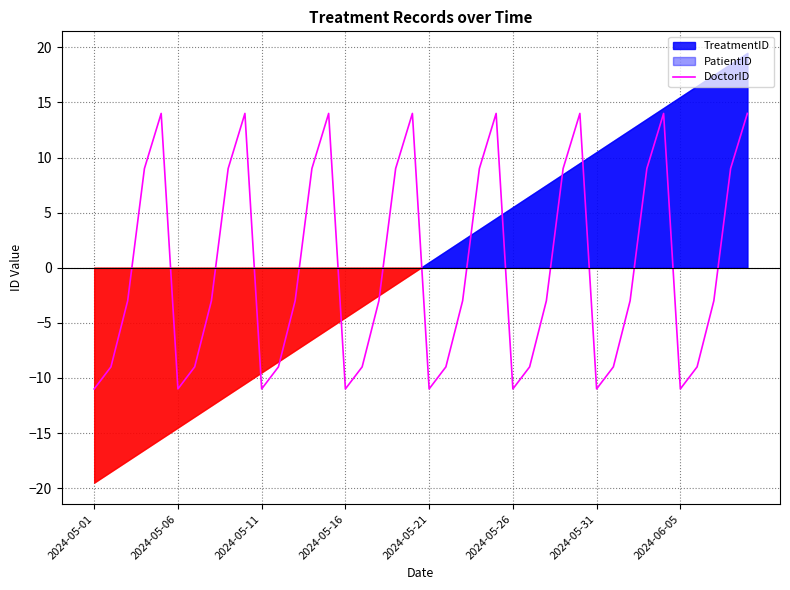

What is the highest value of the DoctorID series?

14